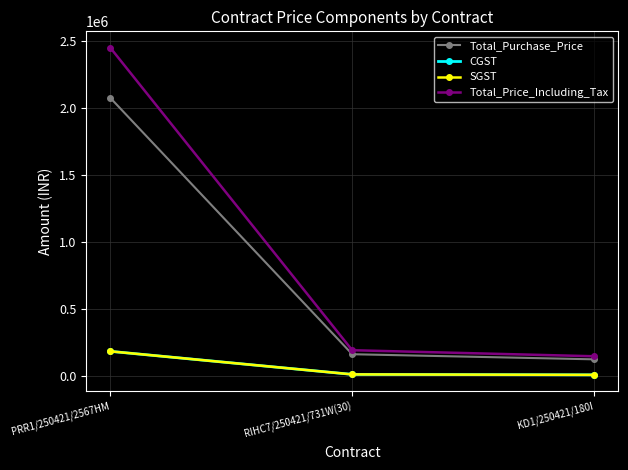

What is the difference between the maximum and minimum values in the SGST series?

175423